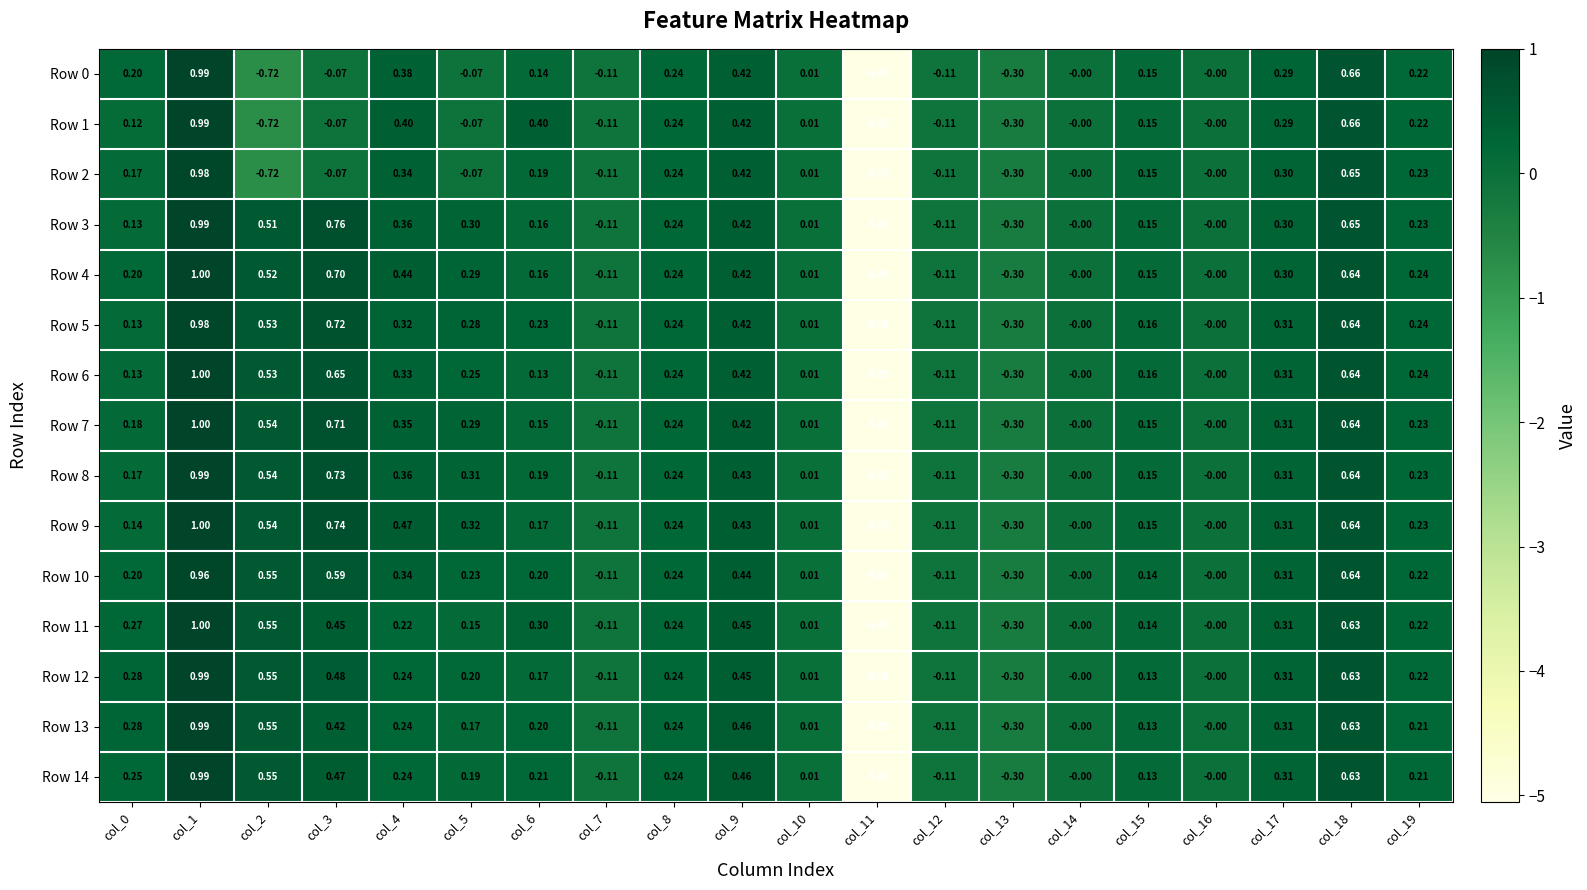

Is the value of Row 11 at col_19 greater than the value of Row 3 at col_14?

Yes